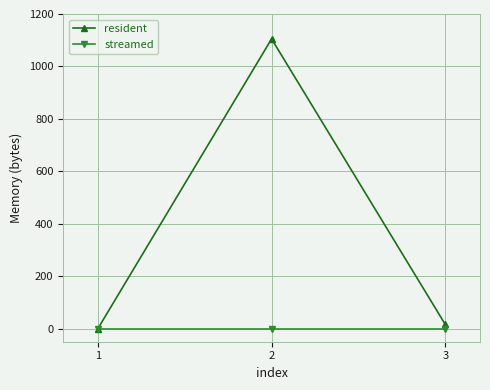

Between 1 and 2, which series saw the biggest shift?

resident